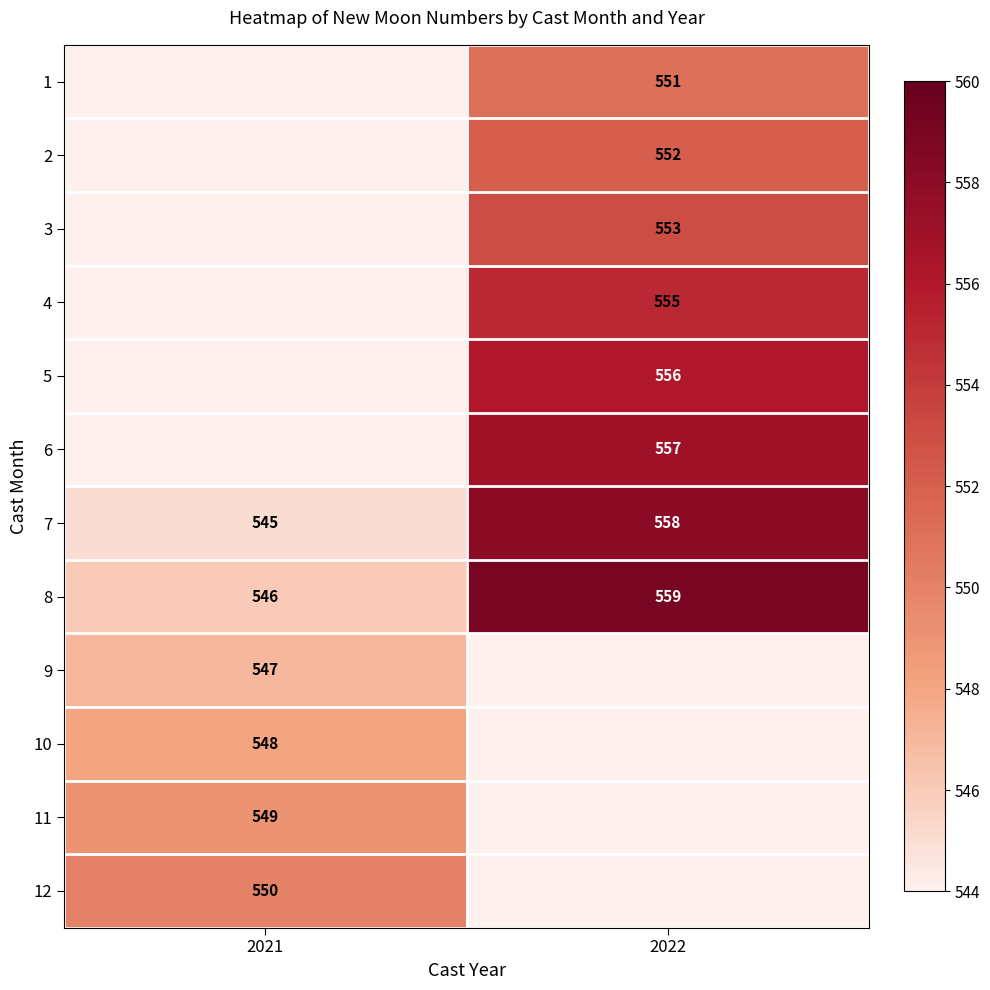

What is the approximate value of 7 at 2022, to the nearest 5?

560